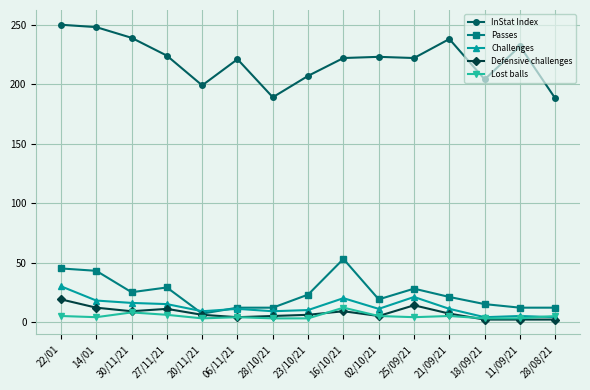

At which category is the sum across all series the highest?

22/01